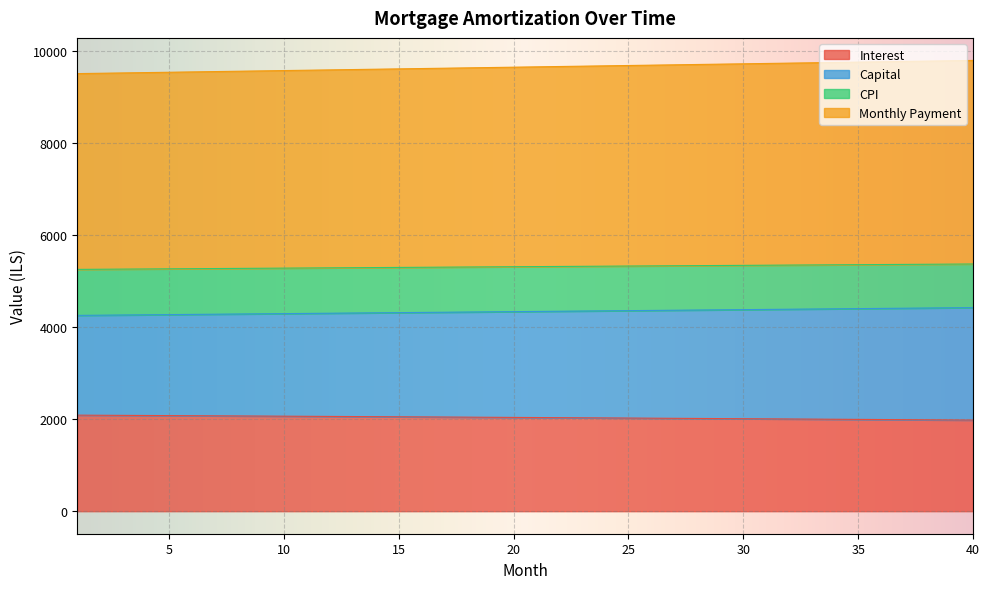

Reading left to right, what are all the values shown in this chart?

opening_balance: 1=2085.4	2=2083.0	3=2080.5	4=2078.1	5=2075.6	6=2073.1	7=2070.6	8=2068.0	9=2065.5	10=2062.9	11=2060.4	12=2057.8	13=2055.1	14=2052.5	15=2049.9	16=2047.2	17=2044.5	18=2041.8	19=2039.1	20=2036.3	21=2033.6	22=2030.8	23=2028.0	24=2025.2	25=2022.4	26=2019.6	27=2016.7	28=2013.8	29=2010.9	30=2008.0	31=2005.1	32=2002.1	33=1999.2	34=1996.2	35=1993.2	36=1990.1	37=1987.1	38=1984.0	39=1981.0	40=1977.9
interest: 1=4251.7	2=4256.0	3=4260.2	4=4264.5	5=4268.8	6=4273.0	7=4277.3	8=4281.6	9=4285.9	10=4290.2	11=4294.4	12=4298.7	13=4303.0	14=4307.3	15=4311.6	16=4316.0	17=4320.3	18=4324.6	19=4328.9	20=4333.2	21=4337.6	22=4341.9	23=4346.3	24=4350.6	25=4355.0	26=4359.3	27=4363.7	28=4368.0	29=4372.4	30=4376.8	31=4381.2	32=4385.5	33=4389.9	34=4394.3	35=4398.7	36=4403.1	37=4407.5	38=4411.9	39=4416.3	40=4420.7
month_payment: 1=9502.3	2=9509.6	3=9517.0	4=9524.3	5=9531.6	6=9539.0	7=9546.3	8=9553.6	9=9561.0	10=9568.3	11=9575.6	12=9583.0	13=9590.3	14=9597.6	15=9605.0	16=9612.3	17=9619.6	18=9627.0	19=9634.3	20=9641.6	21=9649.0	22=9656.3	23=9663.7	24=9671.0	25=9678.3	26=9685.7	27=9693.0	28=9700.4	29=9707.7	30=9715.0	31=9722.4	32=9729.7	33=9737.1	34=9744.4	35=9751.7	36=9759.1	37=9766.4	38=9773.7	39=9781.1	40=9788.4
capital: 1=5250.6	2=5253.6	3=5256.7	4=5259.8	5=5262.9	6=5265.9	7=5269.0	8=5272.0	9=5275.1	10=5278.1	11=5281.2	12=5284.2	13=5287.3	14=5290.3	15=5293.3	16=5296.3	17=5299.4	18=5302.4	19=5305.4	20=5308.4	21=5311.4	22=5314.4	23=5317.4	24=5320.4	25=5323.4	26=5326.4	27=5329.3	28=5332.3	29=5335.3	30=5338.3	31=5341.2	32=5344.2	33=5347.1	34=5350.1	35=5353.0	36=5356.0	37=5358.9	38=5361.8	39=5364.8	40=5367.7